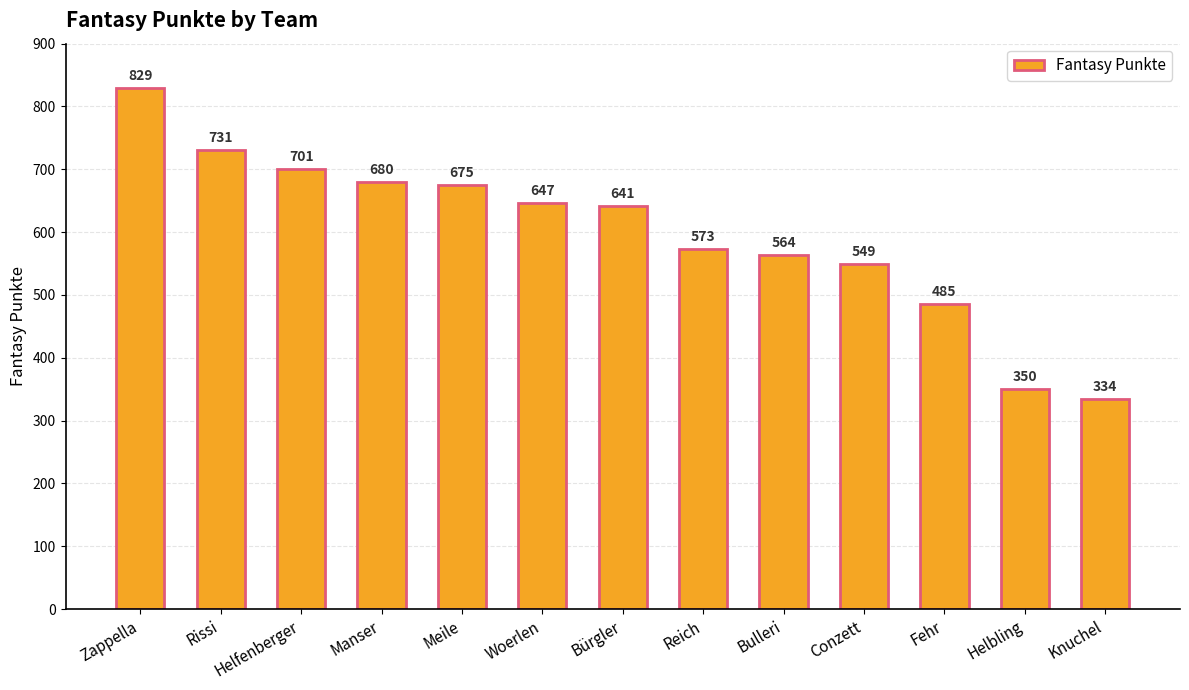

What is the change in value from Meile to Woerlen?

-28